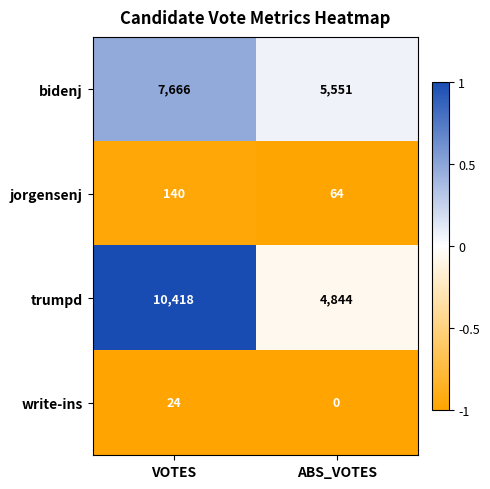

Reading left to right, what are all the values shown in this chart?

bidenj: VOTES=7666	ABS_VOTES=5551
jorgensenj: VOTES=140	ABS_VOTES=64
trumpd: VOTES=10418	ABS_VOTES=4844
write-ins: VOTES=24	ABS_VOTES=0